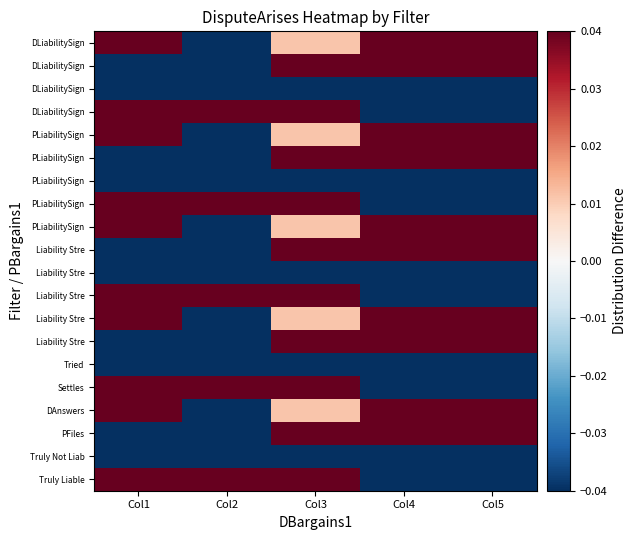

Count the number of data series in this chart.

20